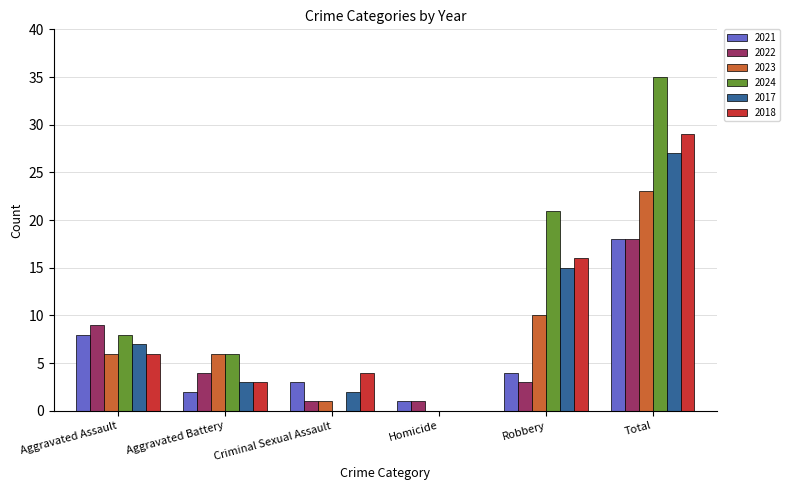

At which category is the sum across all series the highest?

Total